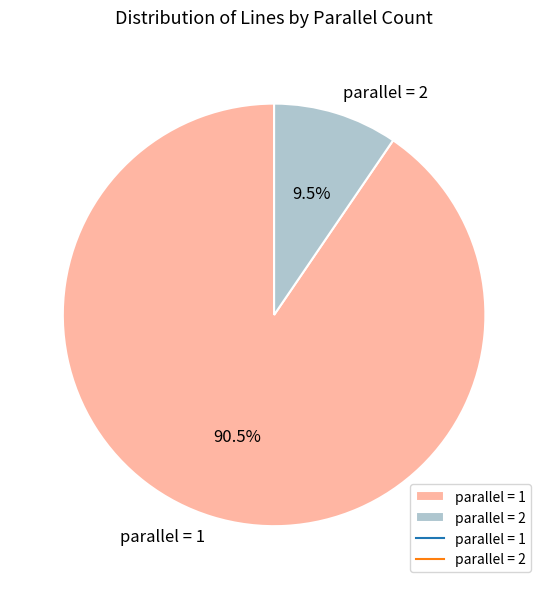

Which category accounts for the majority?

parallel = 1